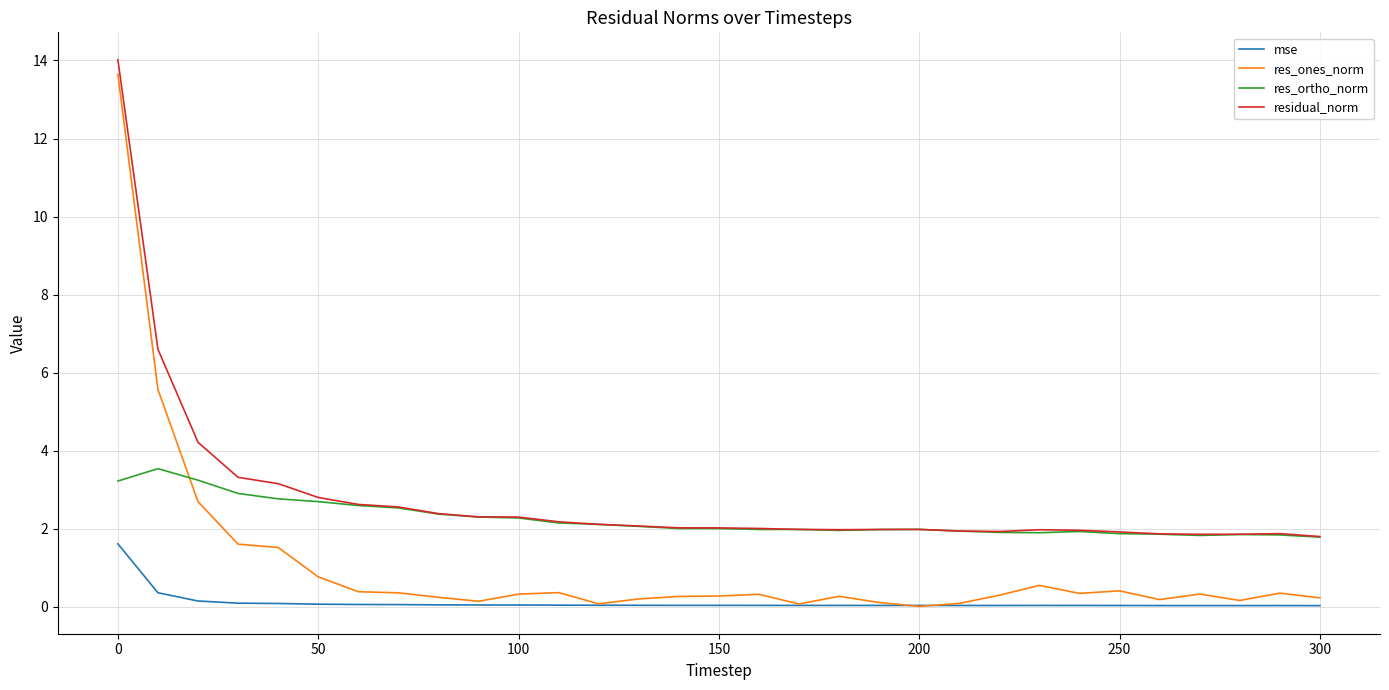

What is the maximum value shown in the chart?

14.0